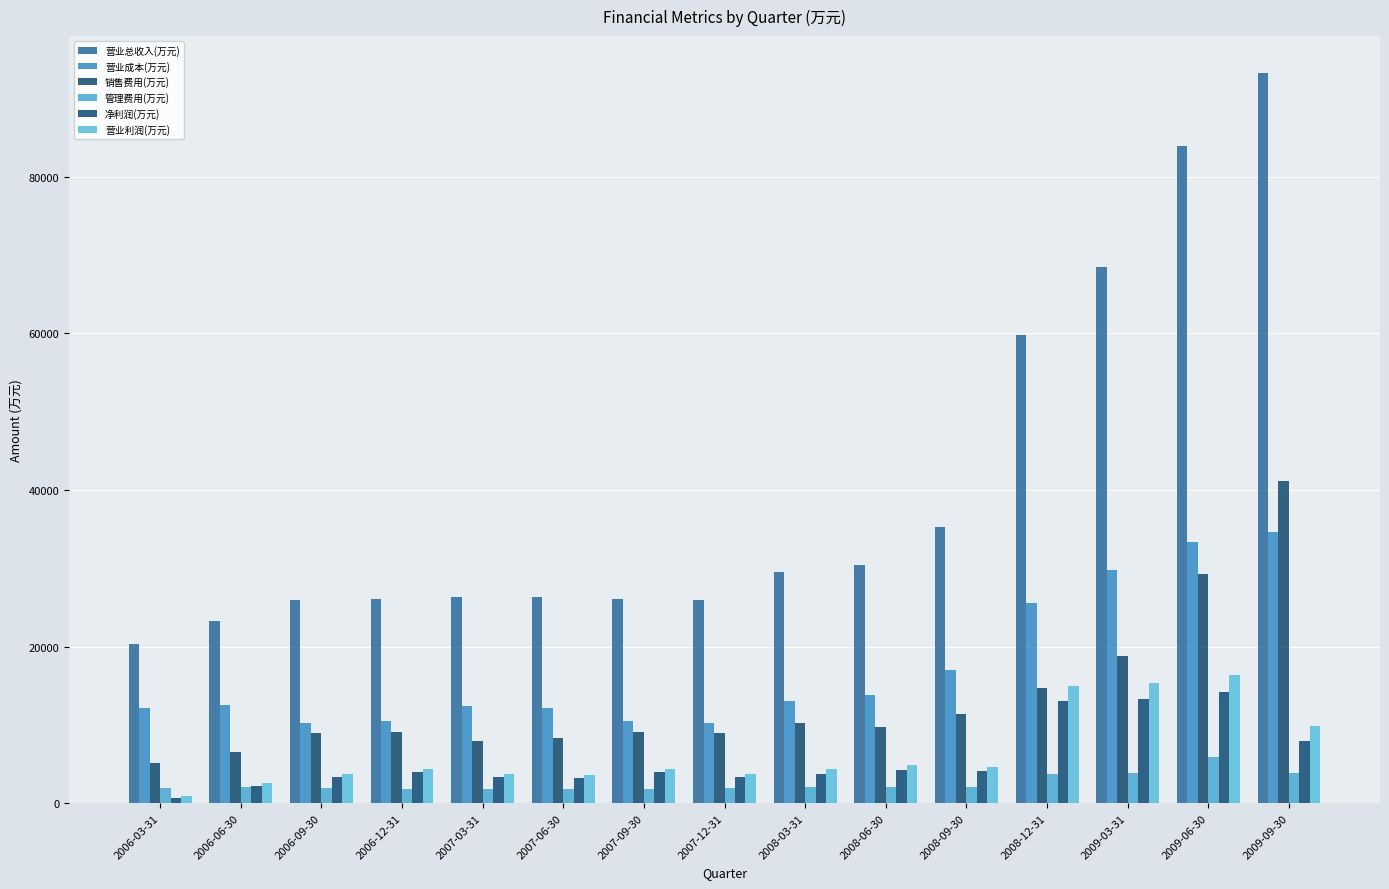

What is the lowest value of the 营业总收入(万元) series?

20390